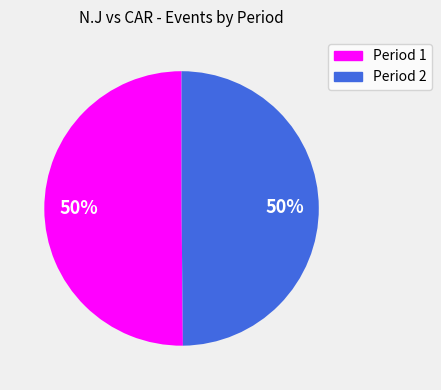

Approximately how many times larger is the value at Period 2 compared to Period 1?

1.0